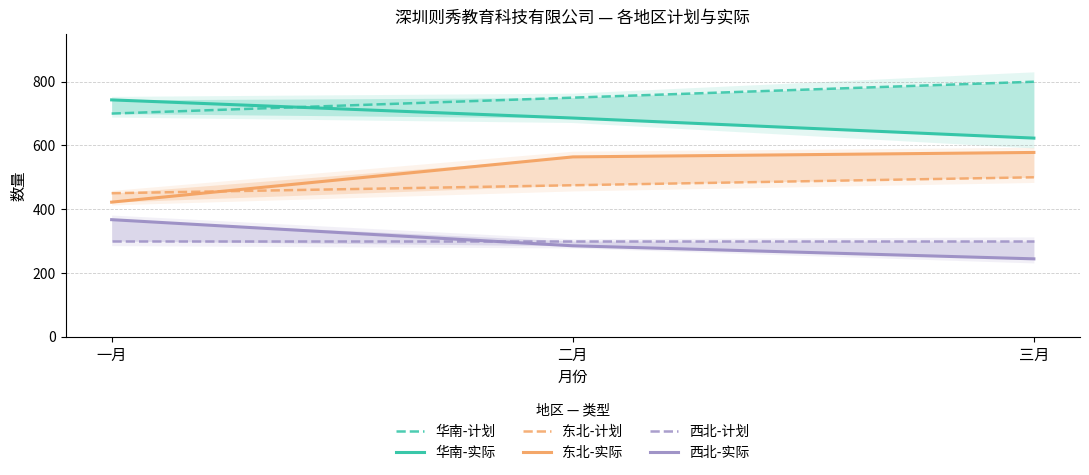

At which label does 华南-实际 reach its minimum?

三月